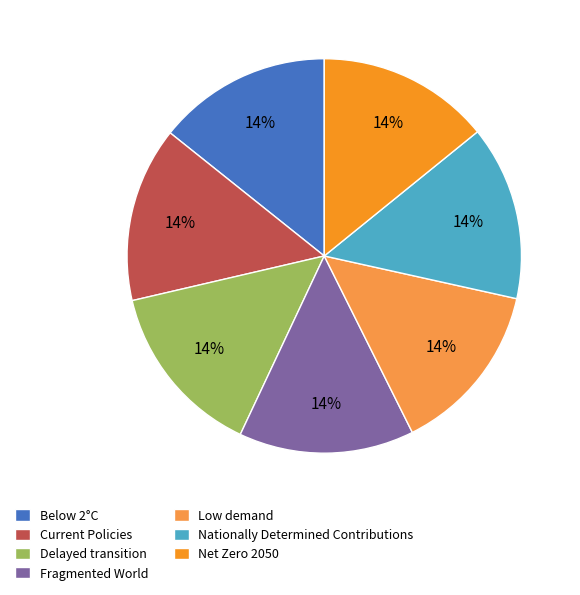

Does any single category account for the majority?

No